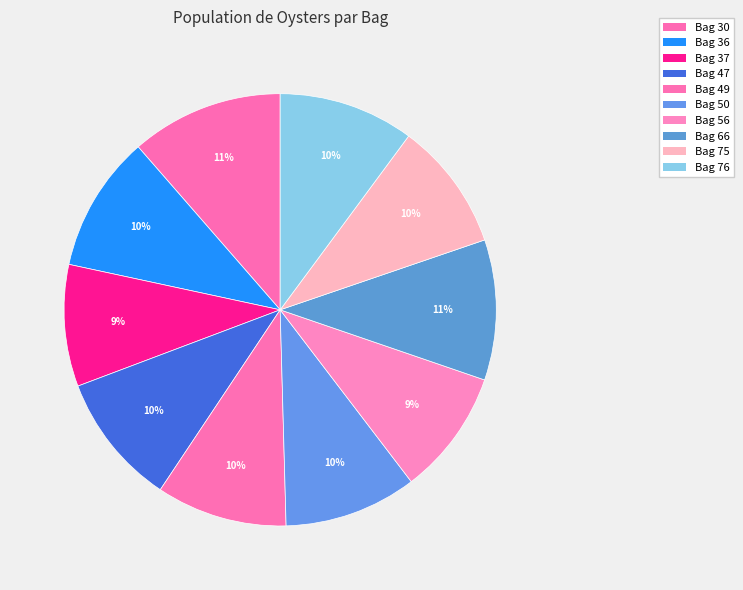

To the nearest percent, what is the difference between the Bag 56 and Bag 30 slice percentages?

2%